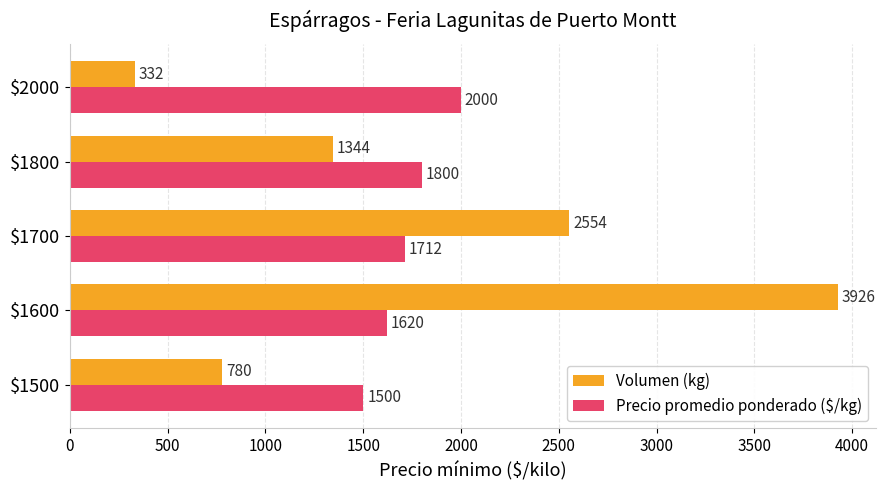

How many distinct data groups are displayed?

2